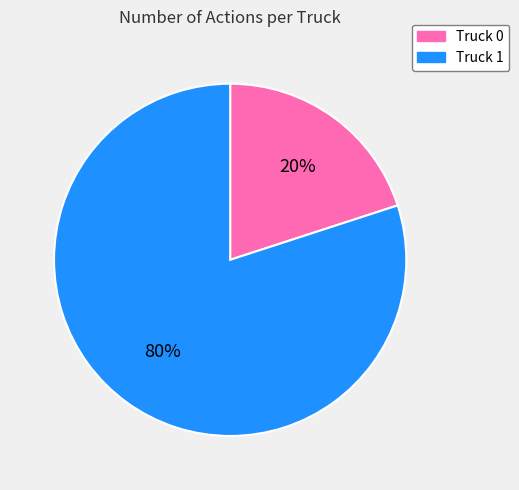

Is the sum of Truck 1 and Truck 0 greater than half?

Yes